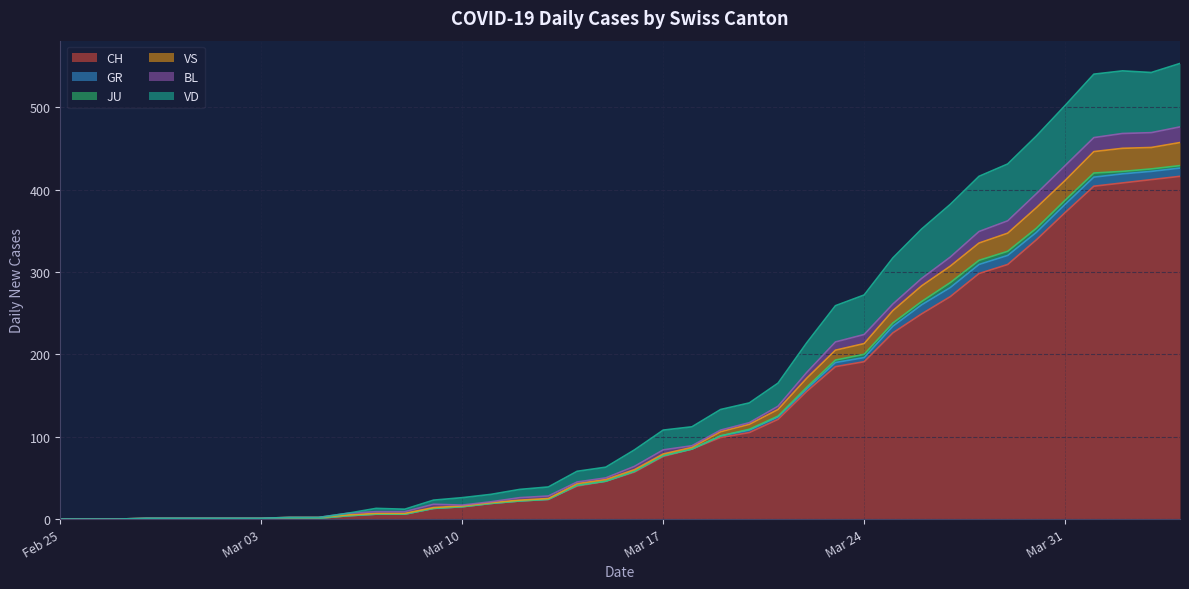

What are all the series names shown in the legend?

CH, GR, JU, VS, BL, VD